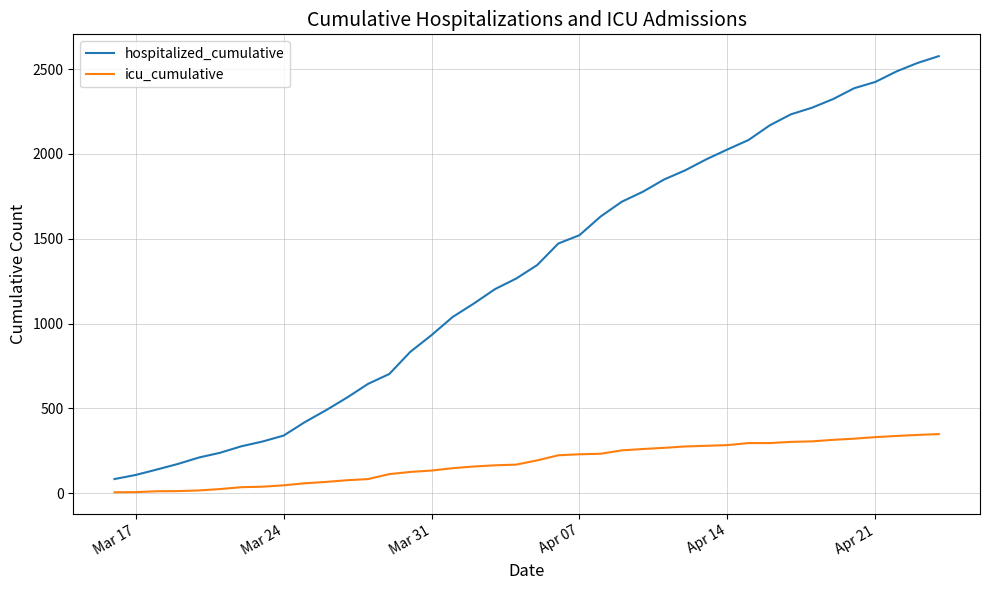

True or false: hospitalized_cumulative and icu_cumulative intersect in this chart.

False